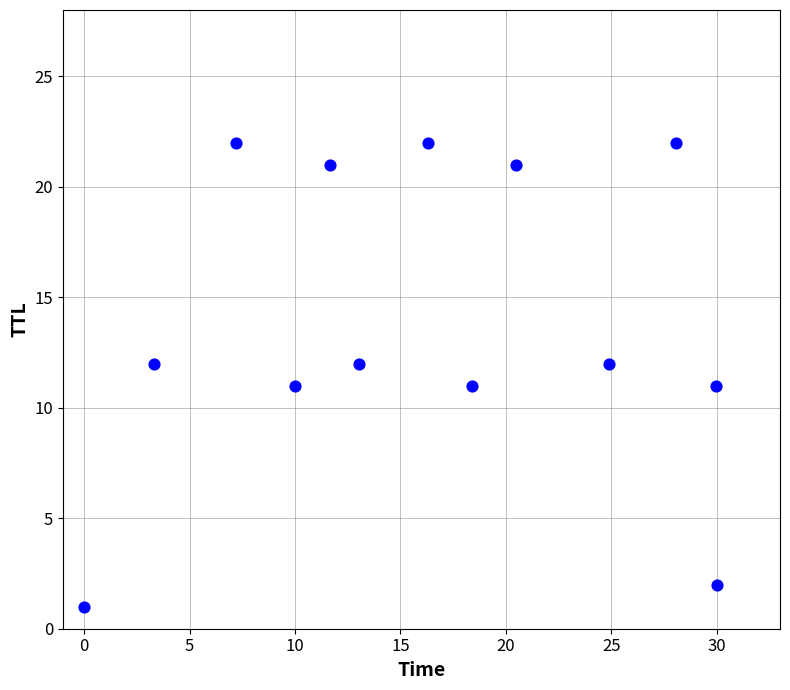

What is the range of Y values (max minus min)?

21